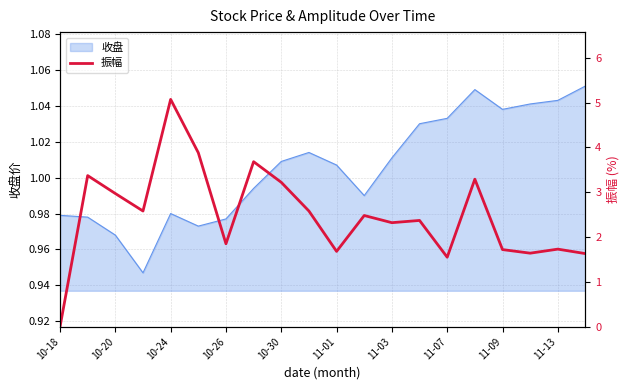

Is it true that 收盘 equals 0.3 at 10-18?

False